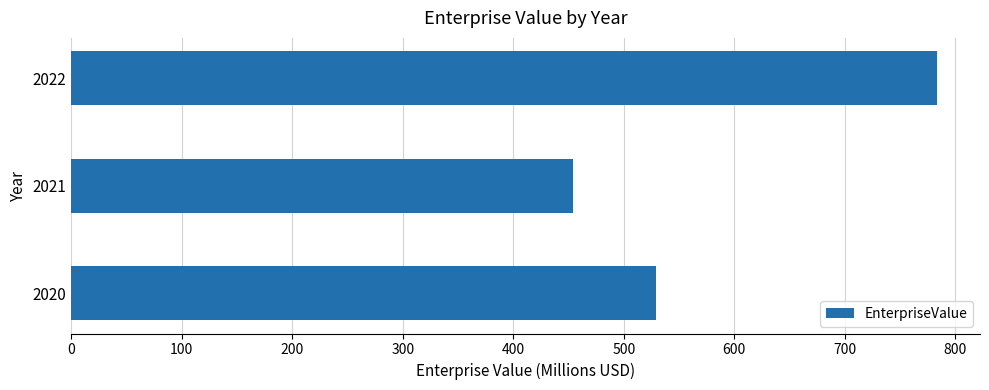

The chart shows a value of 591.1 at 2021. True or false?

False